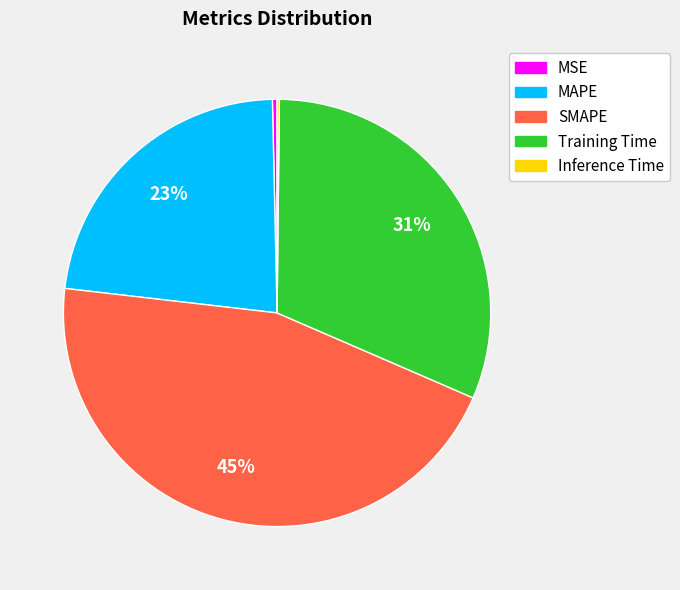

Between MAPE and MSE, which is larger?

MAPE